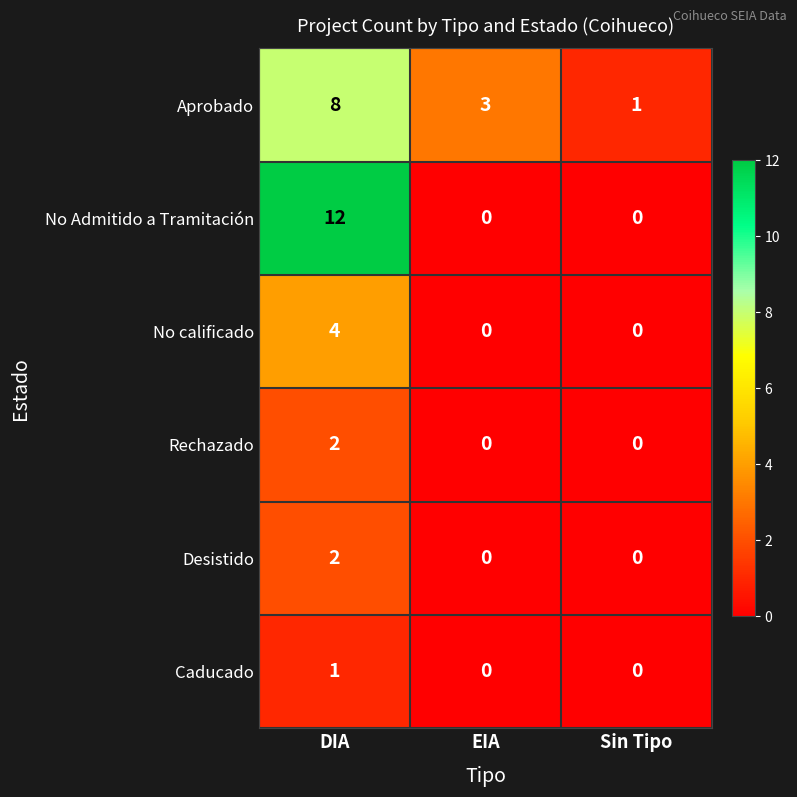

Reading left to right, transcribe all the data shown in this chart.

Aprobado: DIA=8	EIA=3	Sin Tipo=1
No Admitido a Tramitación: DIA=12	EIA=0	Sin Tipo=0
No calificado: DIA=4	EIA=0	Sin Tipo=0
Rechazado: DIA=2	EIA=0	Sin Tipo=0
Desistido: DIA=2	EIA=0	Sin Tipo=0
Caducado: DIA=1	EIA=0	Sin Tipo=0